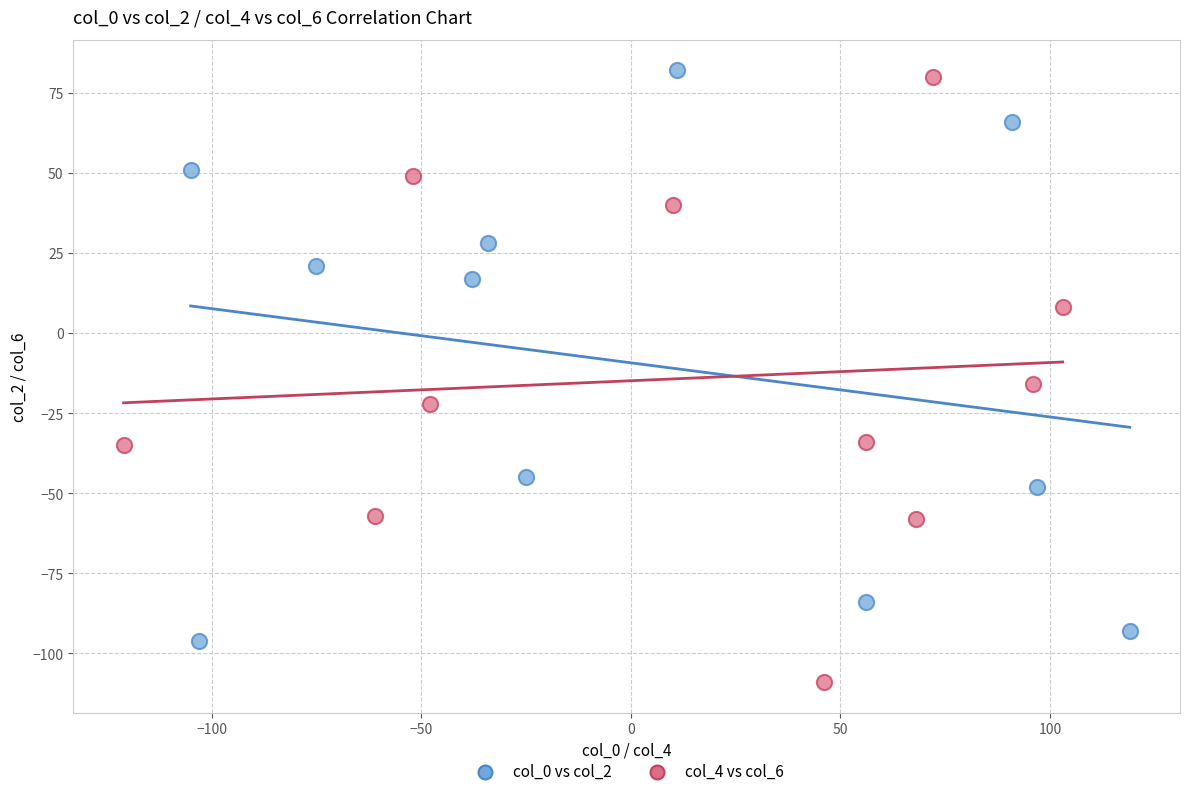

What are all the series names shown in the legend?

col_0 vs col_2, col_4 vs col_6